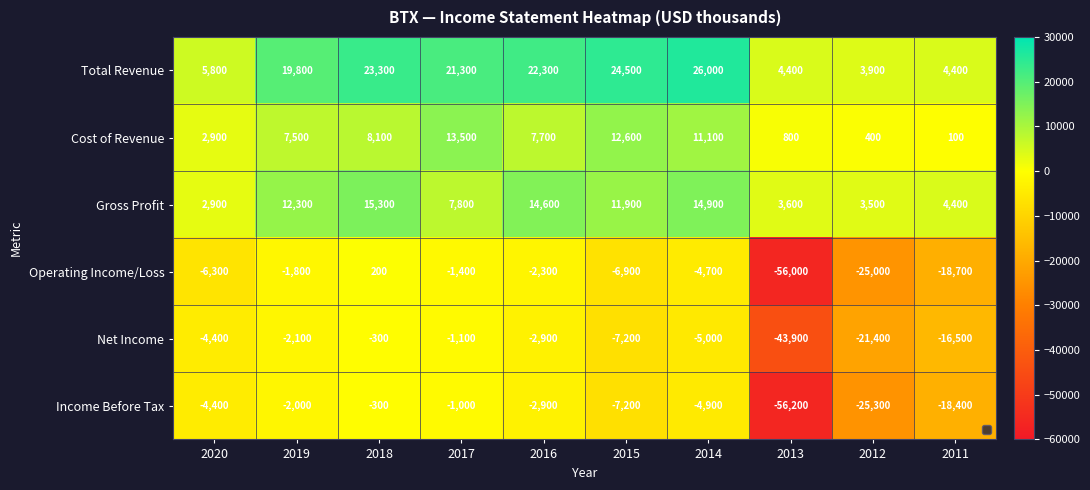

Is it true that Total Revenue equals 43965 at 2015?

False